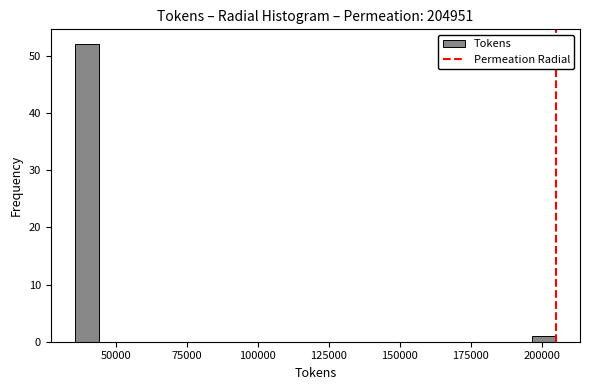

Read against the x-axis, roughly where is the centre of the tallest bar?

40000